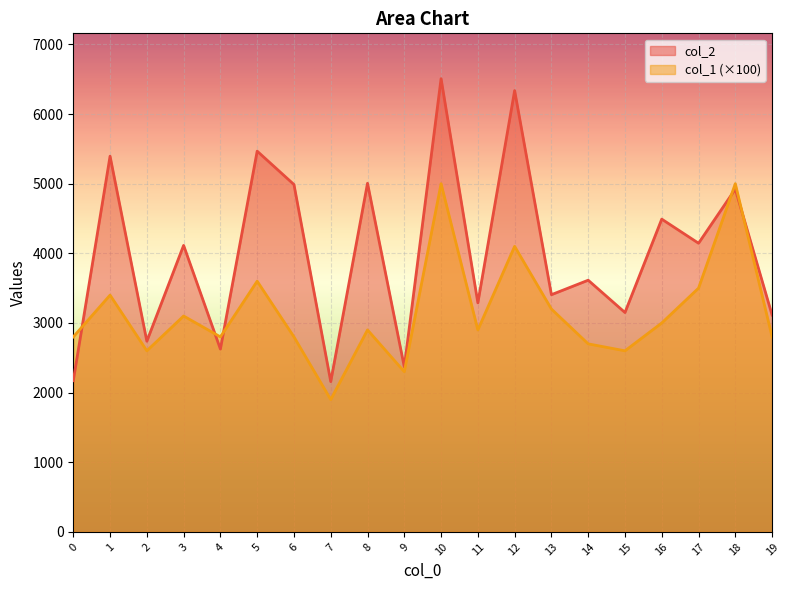

Reading right to left, extract all data points from this chart.

col_2: 19=3114	18=4922	17=4145	16=4491	15=3150	14=3614	13=3406	12=6337	11=3289	10=6508	9=2369	8=5006	7=2158	6=4988	5=5467	4=2625	3=4114	2=2738	1=5395	0=2171
col_1: 19=2800	18=5000	17=3500	16=3000	15=2600	14=2700	13=3200	12=4100	11=2900	10=5000	9=2300	8=2900	7=1900	6=2800	5=3600	4=2800	3=3100	2=2600	1=3400	0=2800